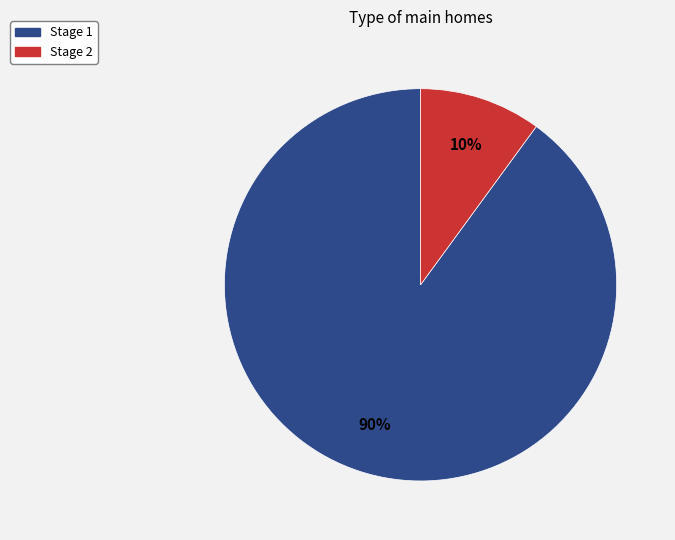

The Stage 1 slice represents 90% of the pie. True or false?

True